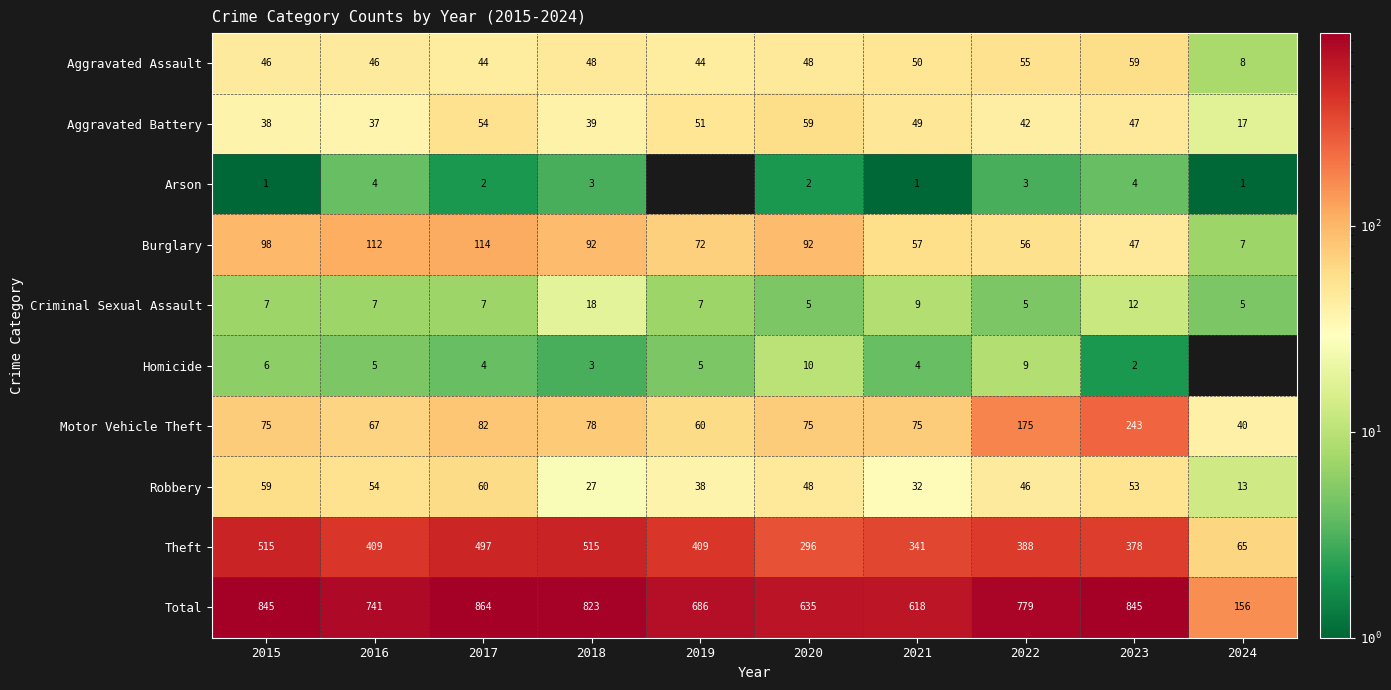

Where is Total nearest to the value 510?

2021